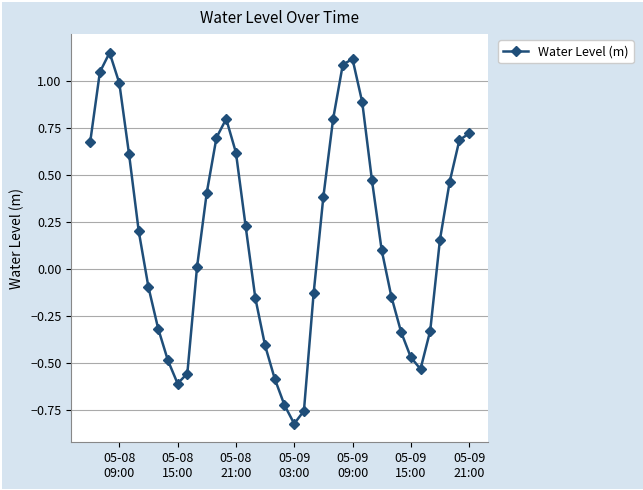

Count the number of categories in the chart.

40